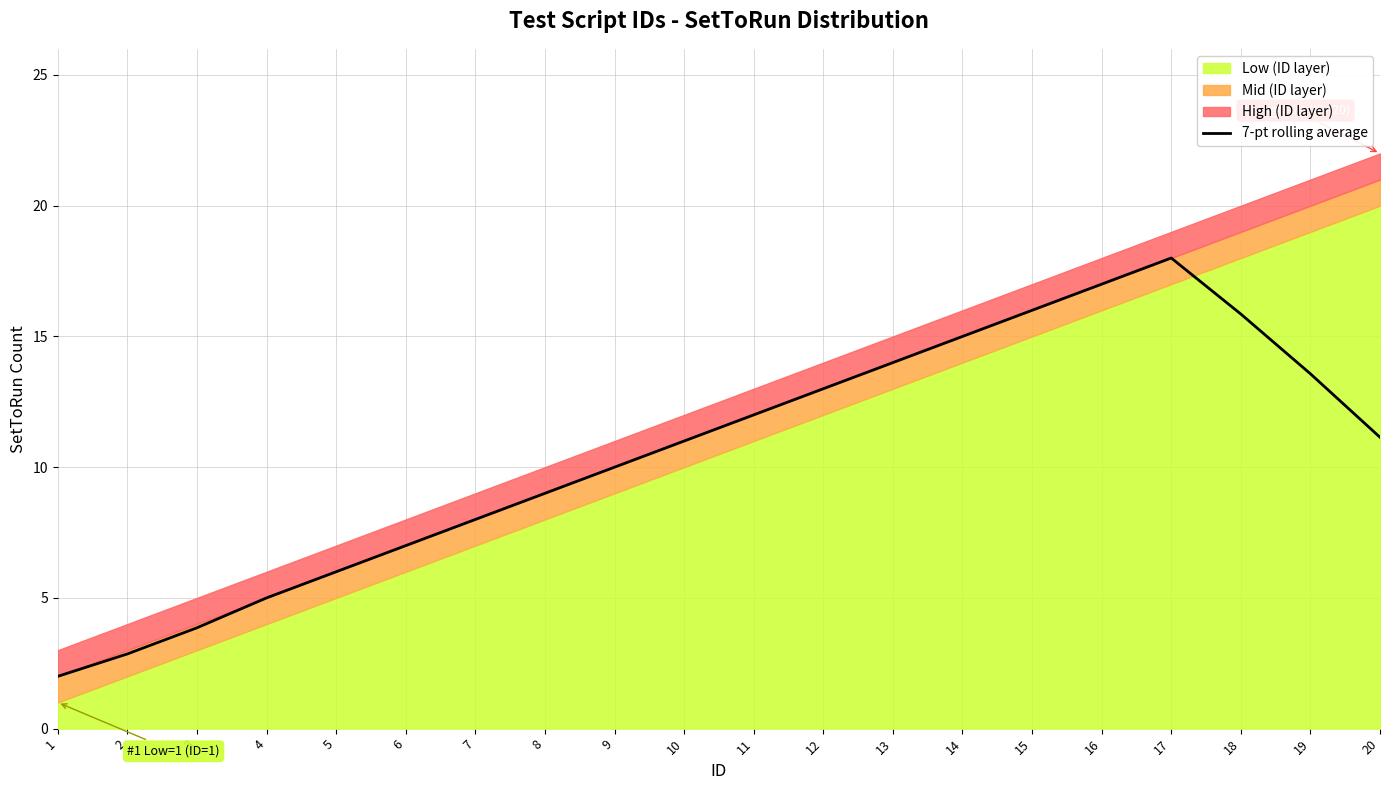

How many lines are shown in the chart?

1